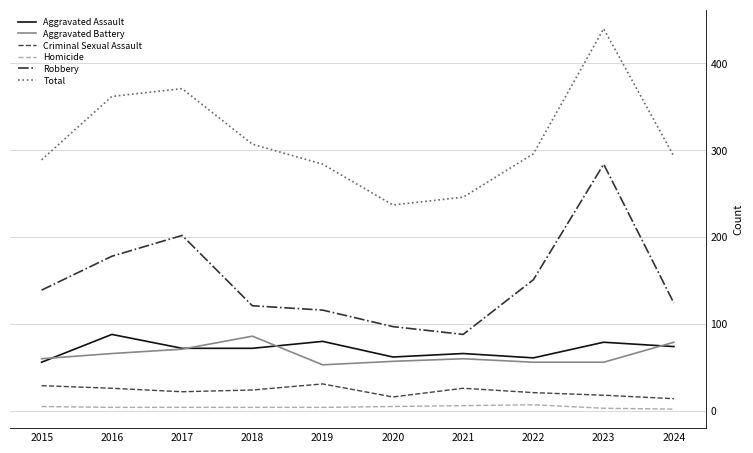

How many interior local peaks does the Aggravated Battery series have?

2